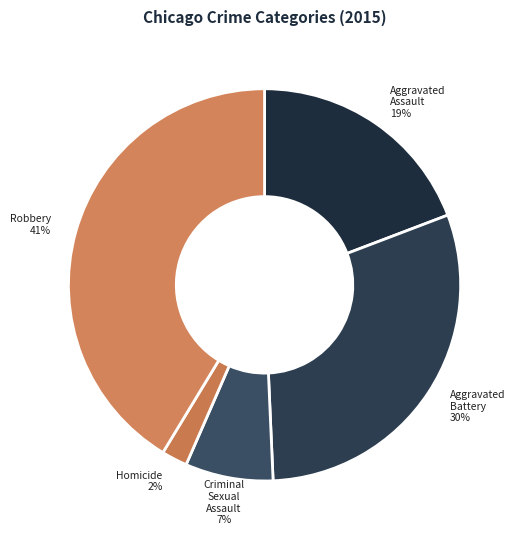

Rank the categories by value from highest to lowest.

Robbery, Aggravated Battery, Aggravated Assault, Criminal Sexual Assault, Homicide